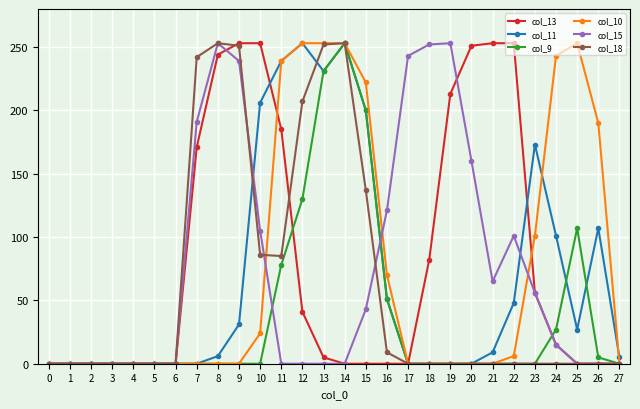

What is the difference between the maximum and minimum values in the col_13 series?

253